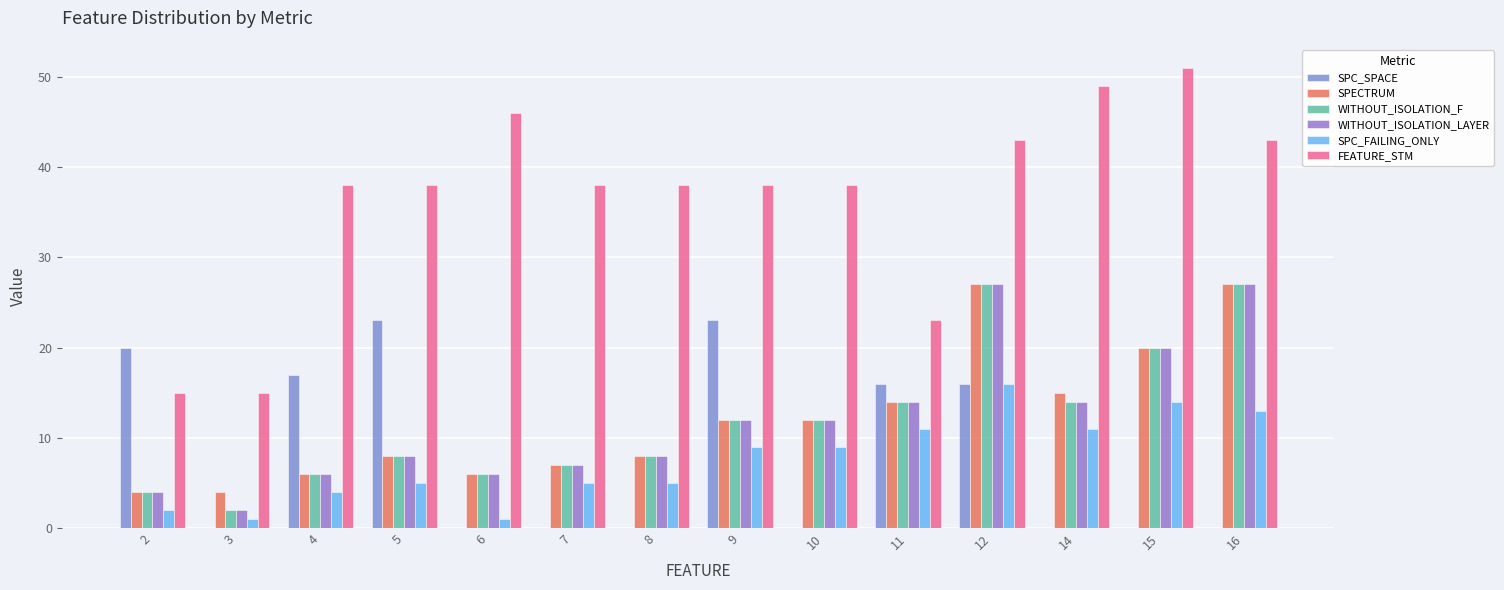

Which series has the widest spread of values?

FEATURE_STM